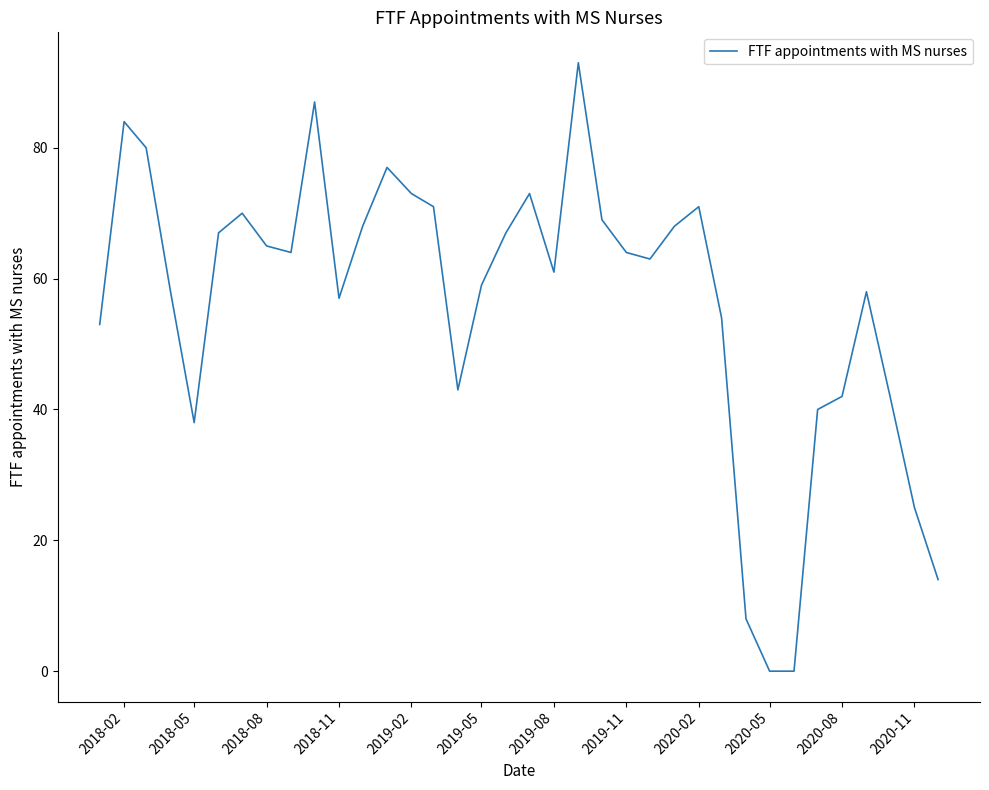

What is the difference between the maximum and minimum values?

93